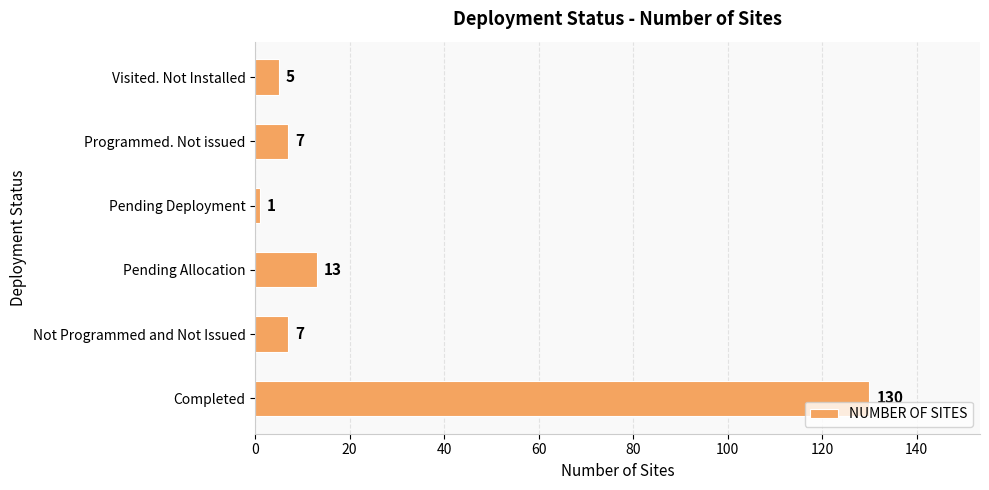

Which has a higher value, Completed or Pending Deployment?

Completed